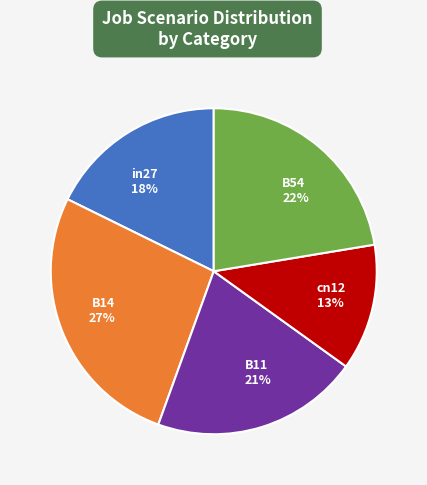

What is the largest slice in the pie chart?

B14